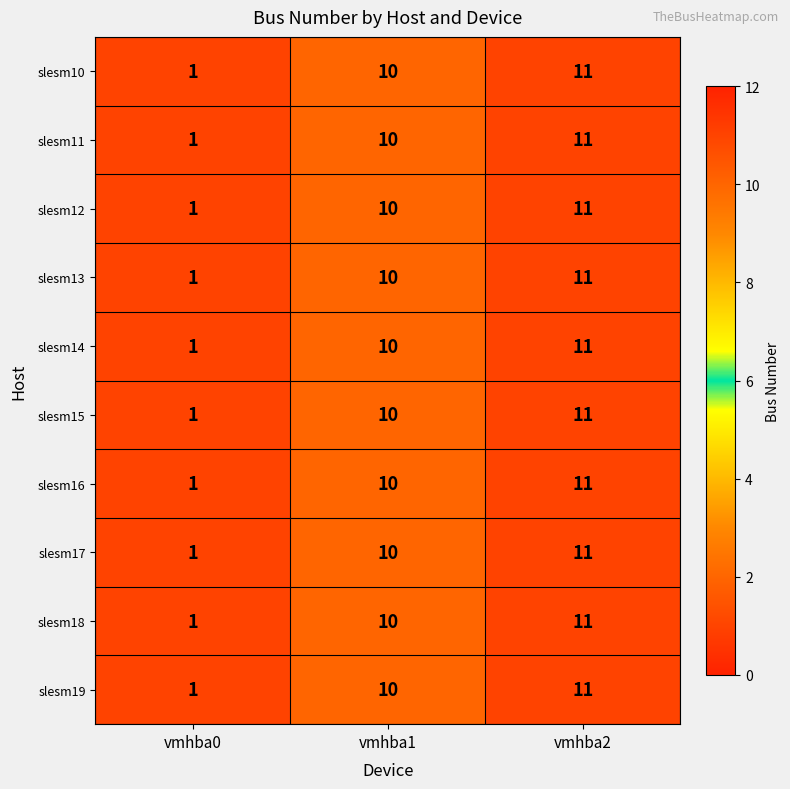

What is the difference between the slesm11 values at vmhba1 and vmhba0?

9